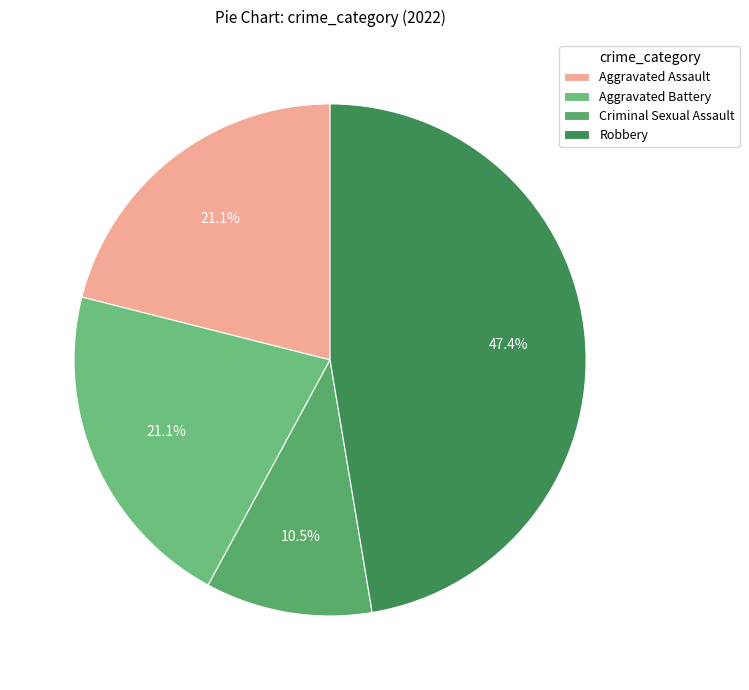

How many segments does this pie chart have?

4